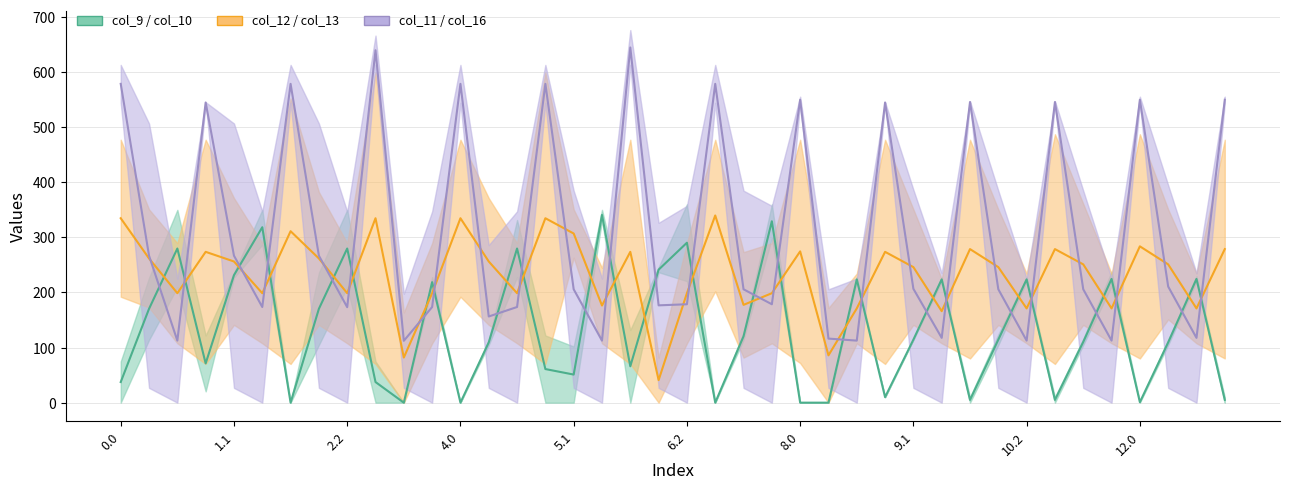

Which series has the largest total across all categories?

col_11